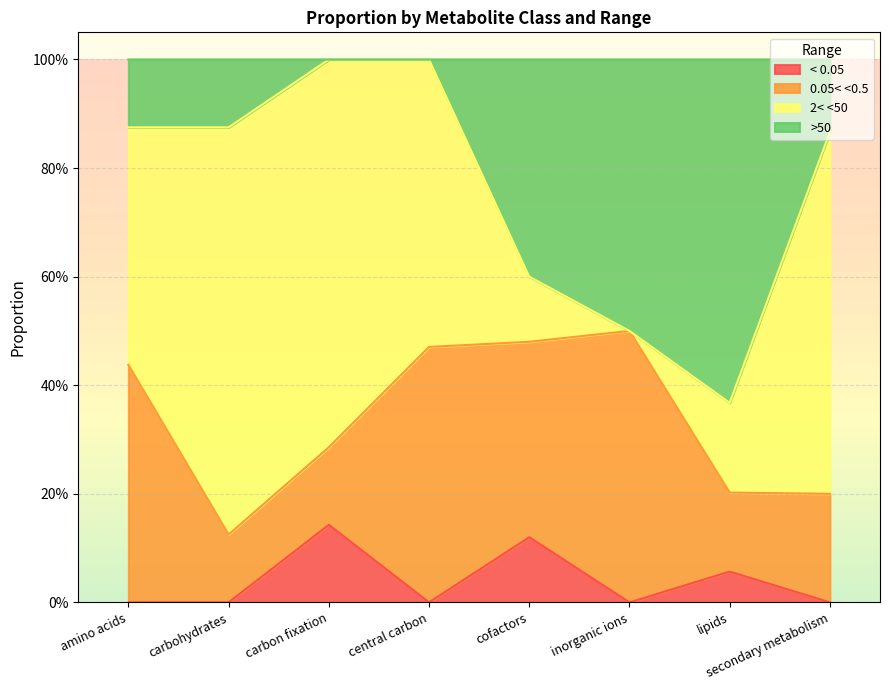

True or false: < 0.05 and >50 intersect in this chart.

False